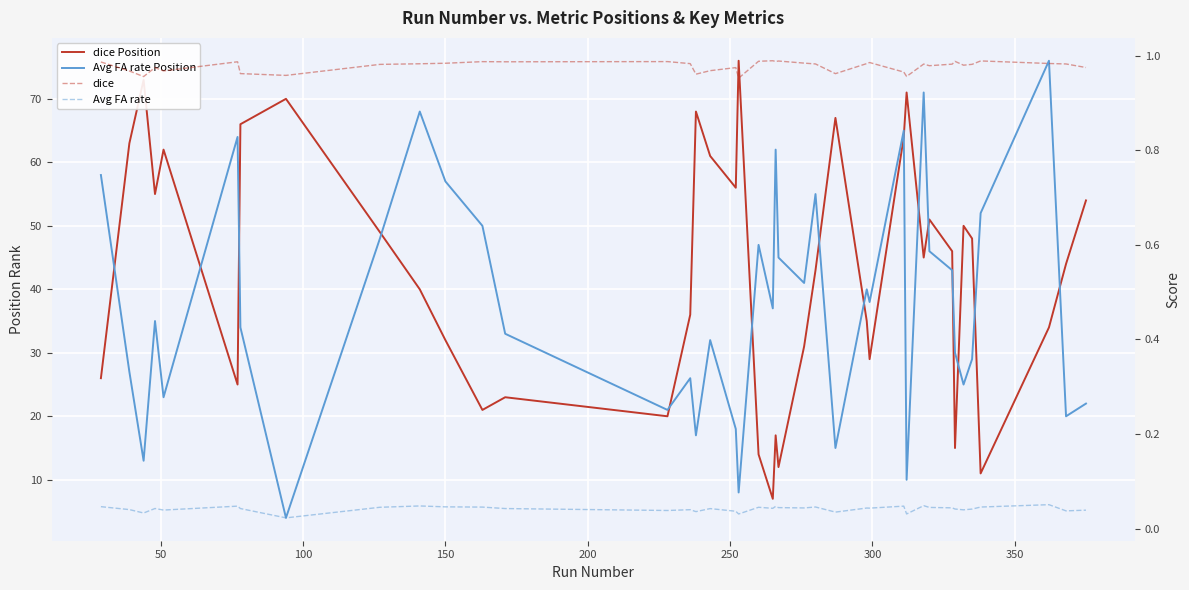

Reading left to right, transcribe all the data shown in this chart.

dice Position: 26.0	63.0	73.0	55.0	62.0	25.0	66.0	70.0	49.0	40.0	32.0	21.0	23.0	20.0	36.0	68.0	61.0	56.0	76.0	14.0	7.0	17.0	12.0	31.0	43.0	67.0	35.0	29.0	64.0	71.0	45.0	51.0	46.0	15.0	50.0	48.0	11.0	34.0	44.0	54.0
Avg FA rate Position: 58.0	27.0	13.0	35.0	23.0	64.0	34.0	4.0	48.0	68.0	57.0	50.0	33.0	21.0	26.0	17.0	32.0	18.0	8.0	47.0	37.0	62.0	45.0	41.0	55.0	15.0	40.0	38.0	65.0	10.0	71.0	46.0	43.0	30.0	25.0	29.0	52.0	76.0	20.0	22.0
dice: 1.0	1.0	1.0	1.0	1.0	1.0	1.0	1.0	1.0	1.0	1.0	1.0	1.0	1.0	1.0	1.0	1.0	1.0	1.0	1.0	1.0	1.0	1.0	1.0	1.0	1.0	1.0	1.0	1.0	1.0	1.0	1.0	1.0	1.0	1.0	1.0	1.0	1.0	1.0	1.0
Avg FA rate: 0.0	0.0	0.0	0.0	0.0	0.0	0.0	0.0	0.0	0.0	0.0	0.0	0.0	0.0	0.0	0.0	0.0	0.0	0.0	0.0	0.0	0.0	0.0	0.0	0.0	0.0	0.0	0.0	0.0	0.0	0.0	0.0	0.0	0.0	0.0	0.0	0.0	0.1	0.0	0.0